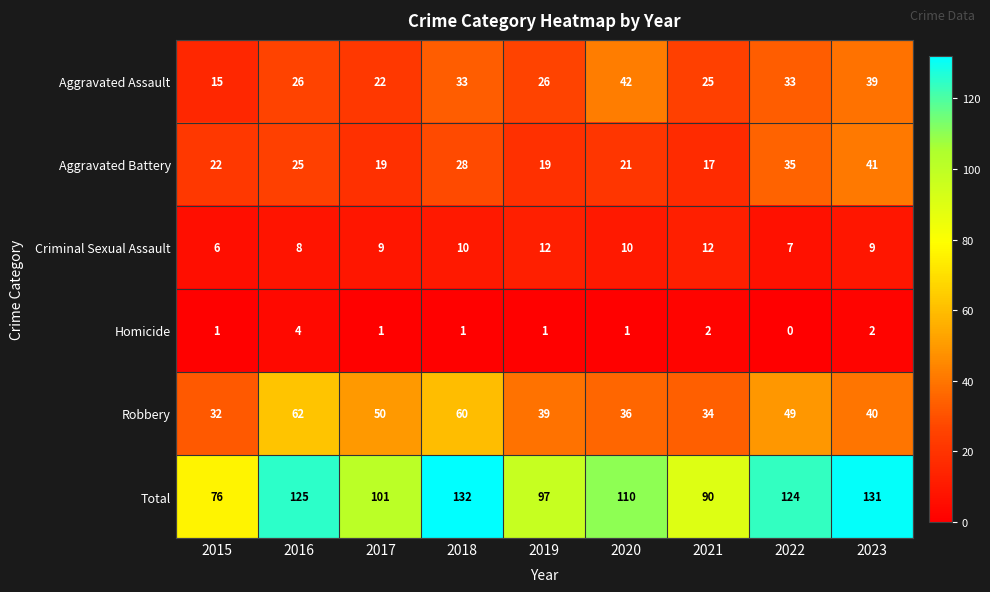

List the series in order of their peak value, lowest first.

Homicide, Criminal Sexual Assault, Aggravated Battery, Aggravated Assault, Robbery, Total